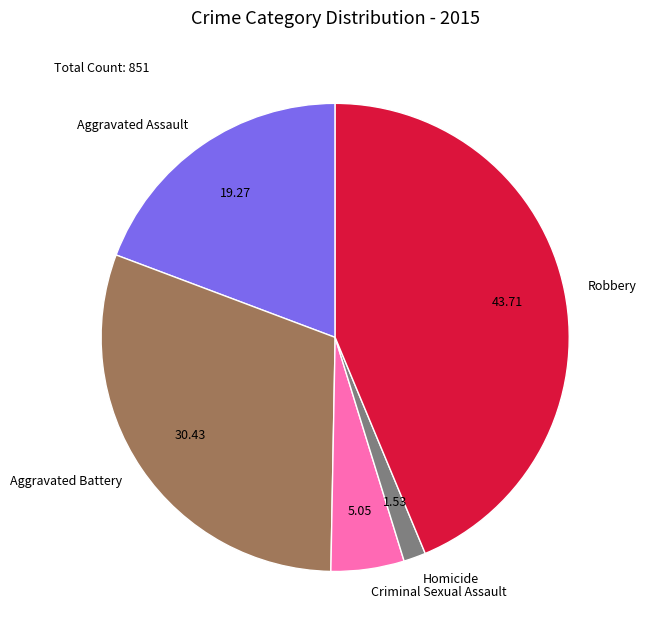

Between Robbery and Aggravated Battery, which is larger?

Robbery